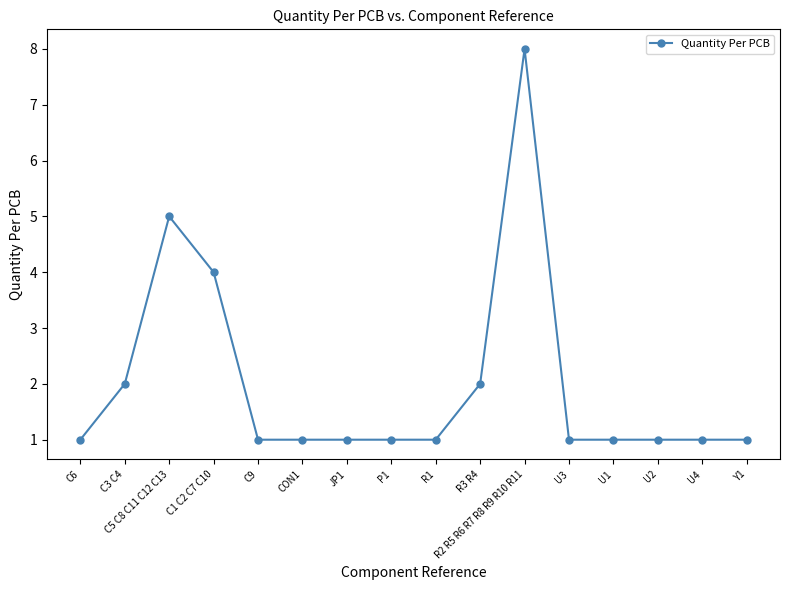

What position from the left is C3 C4?

2